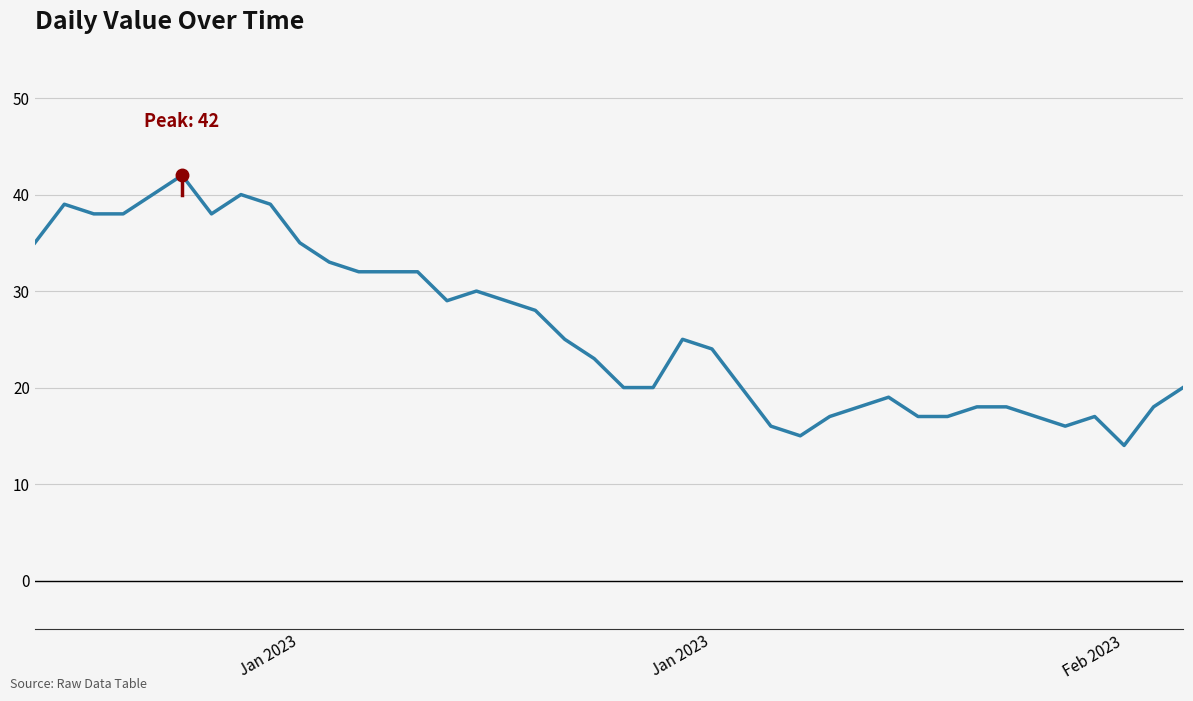

What is the maximum value shown in the chart?

42